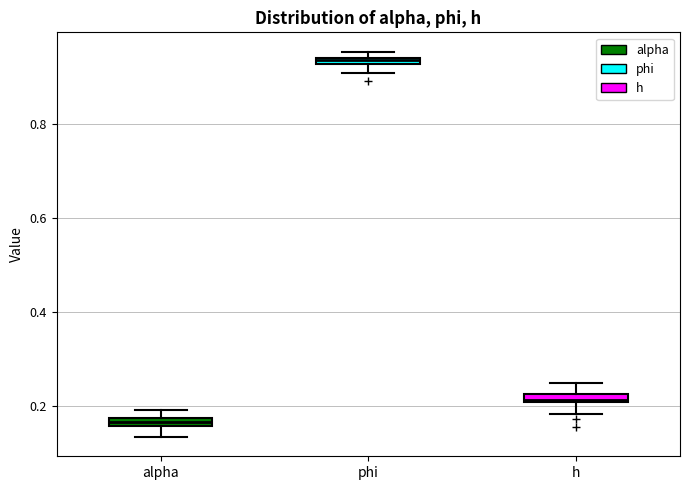

Which box's median line is the highest?

phi